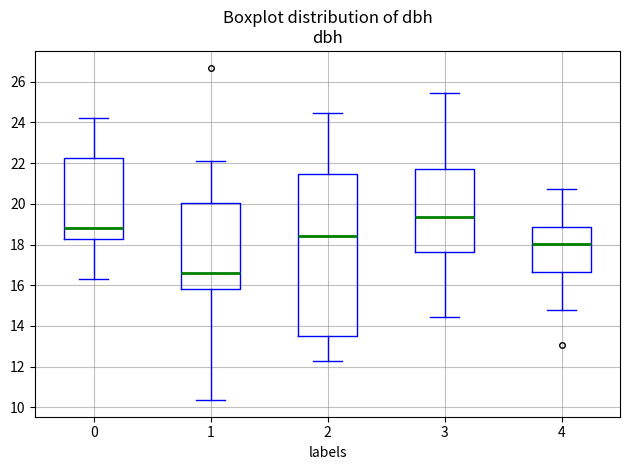

Where is the lower edge of the box at x = 3 on the y-axis? The values are not printed on the chart, so give them approximately, as read against the axis.

17.6